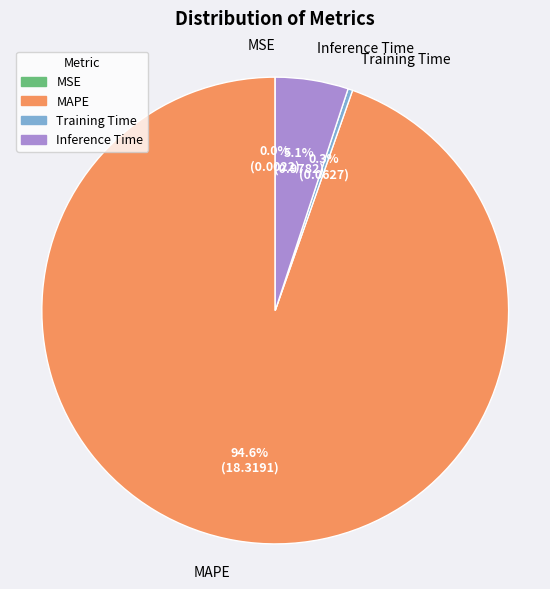

Which category has the biggest portion of the pie?

MAPE